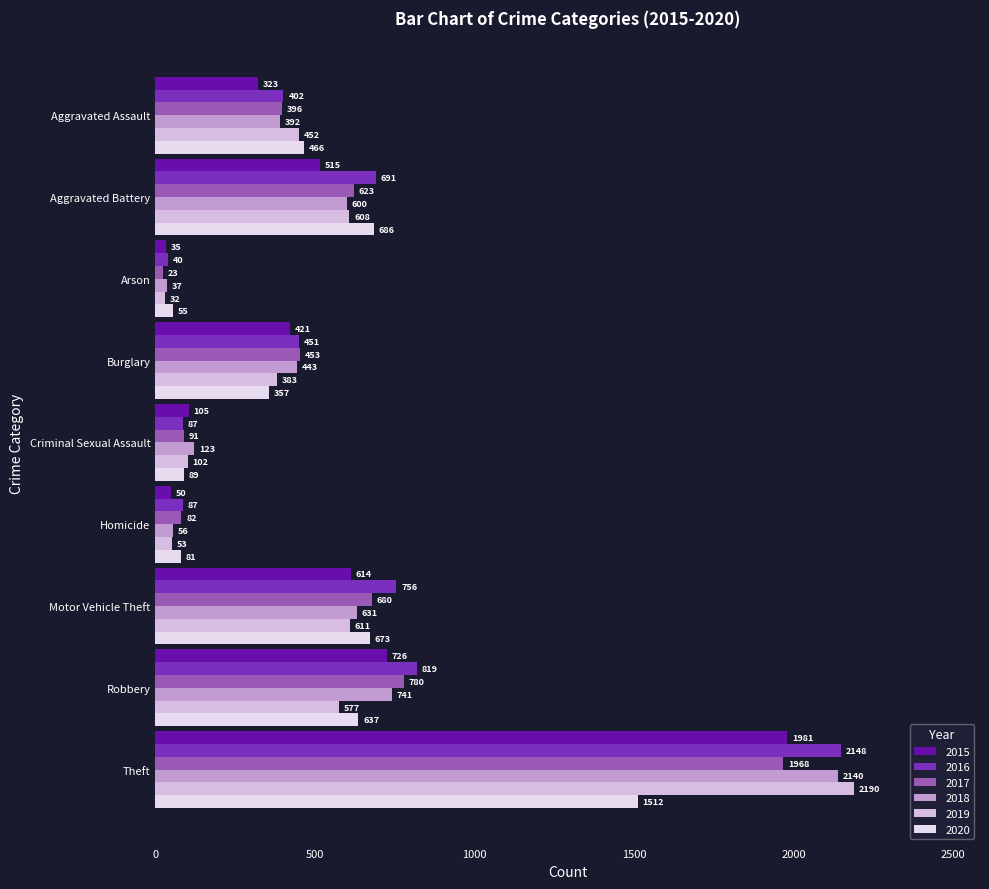

What is the smallest value displayed?

23